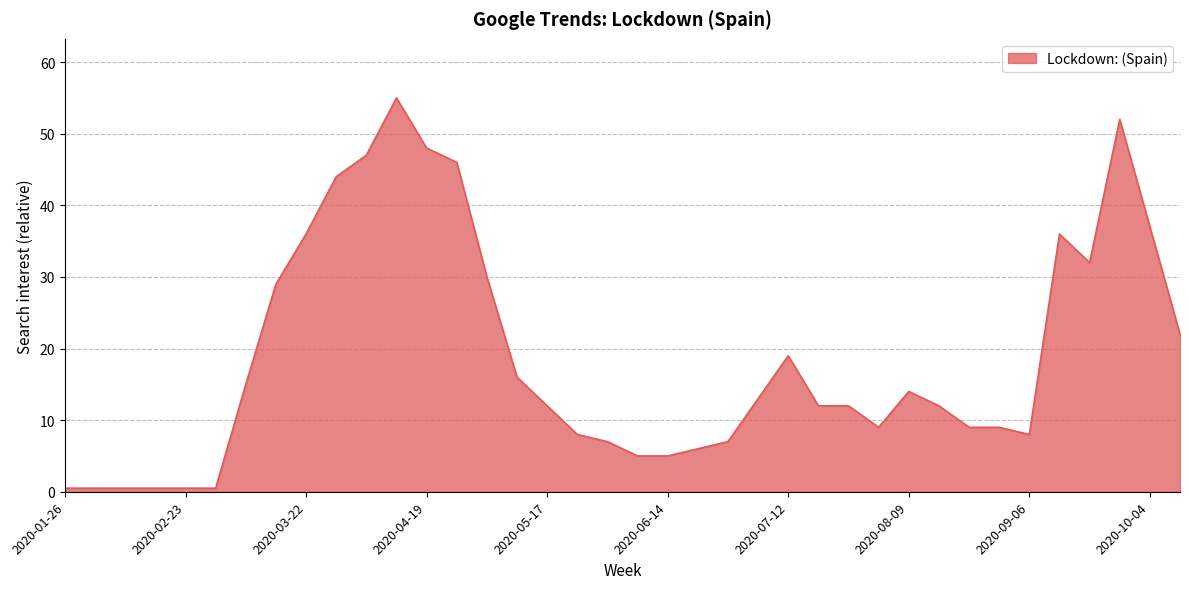

What is the maximum value shown in the chart?

55.0